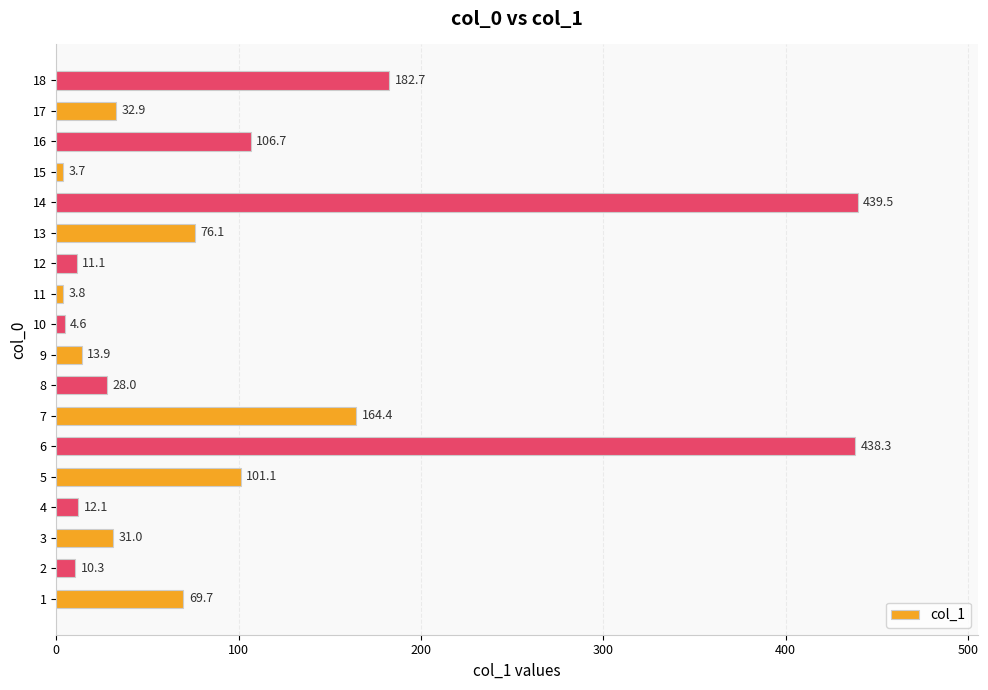

What is the average value?

96.1